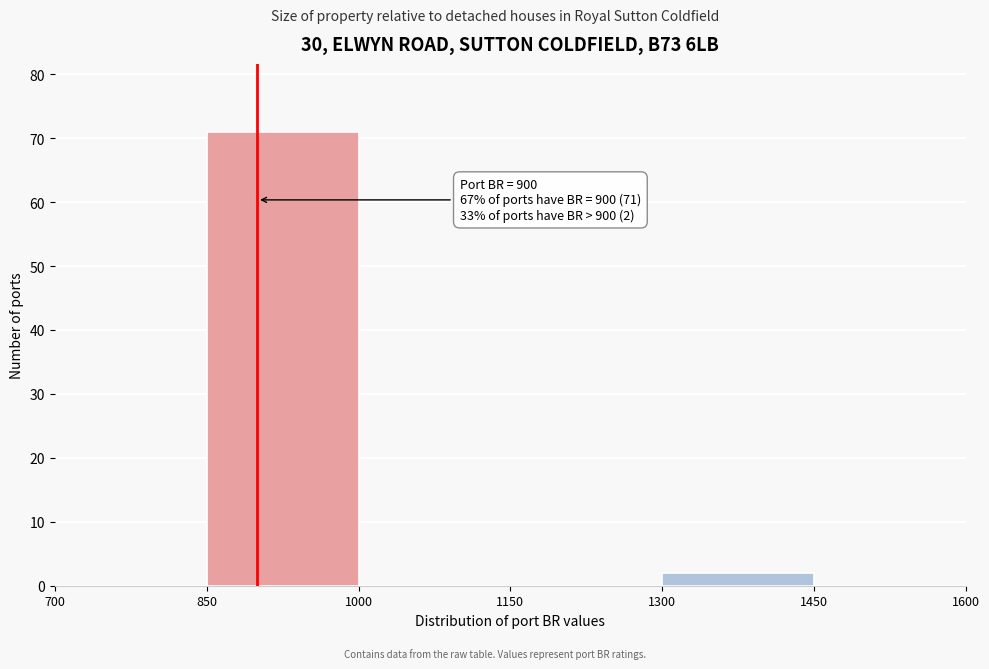

Over which range of the x-axis is the bar tallest?

850 to 1000